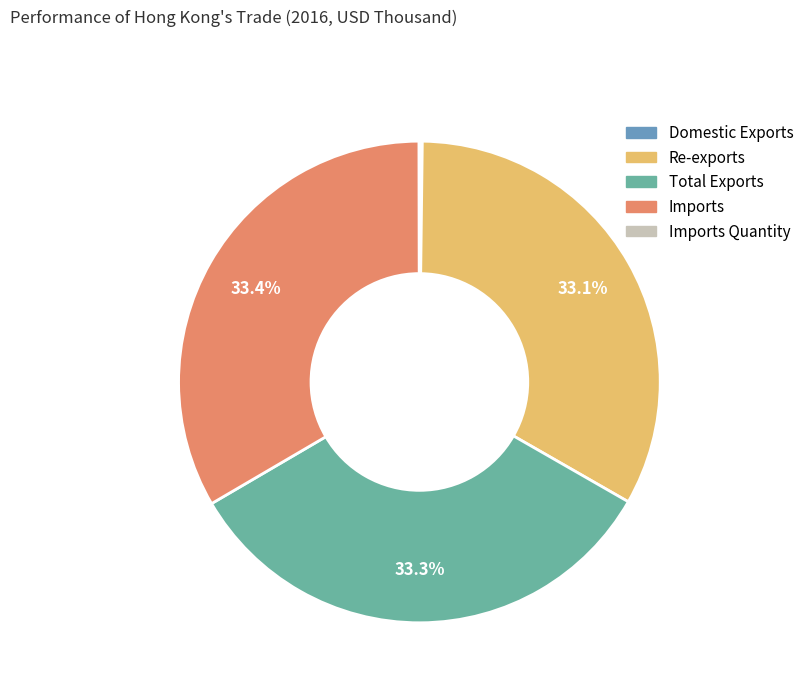

Is it true that Re-exports is 33% of the pie?

True